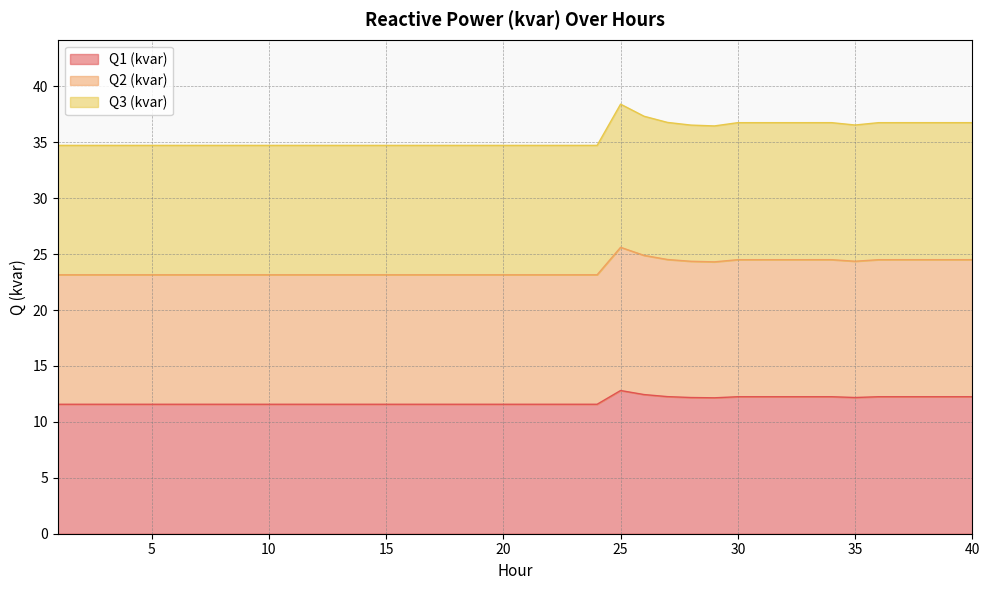

What is the maximum value for Q1 (kvar)?

12.8